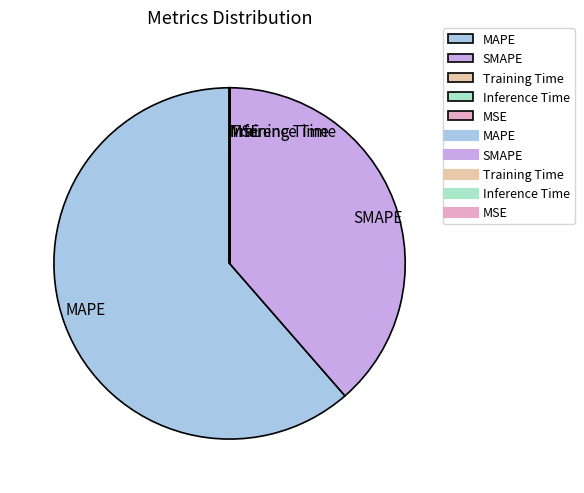

Which slice is the largest?

MAPE